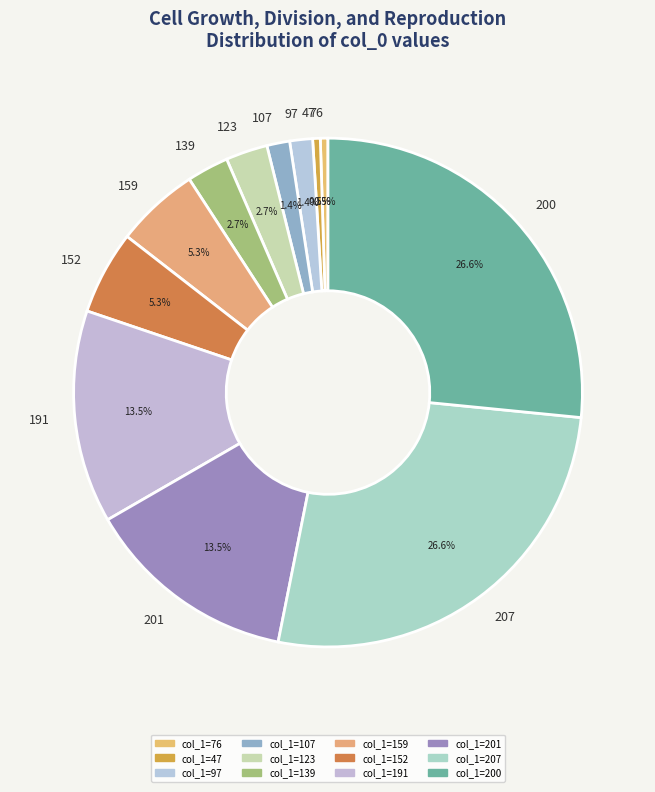

Is there a majority slice in this chart?

No